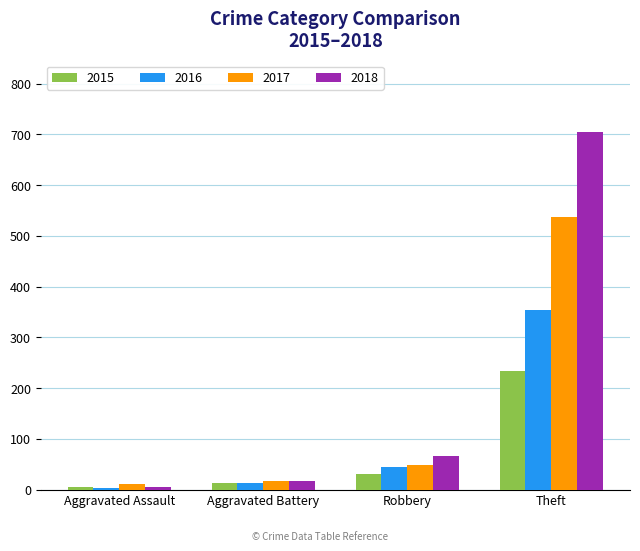

Reading left to right, what are all the values shown in this chart?

2015: 6	13	30	233
2016: 3	13	44	354
2017: 12	17	49	538
2018: 5	18	67	705